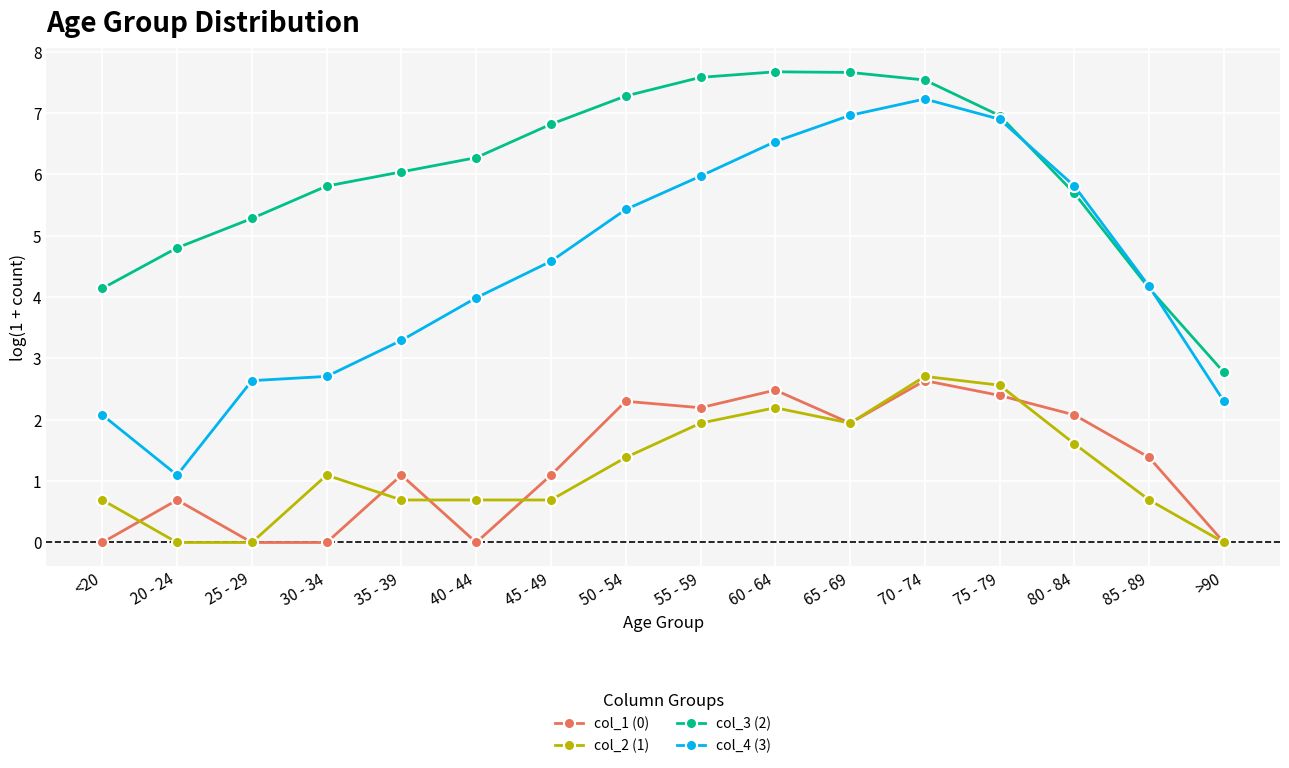

Is this an area chart (filled region under the line)?

No